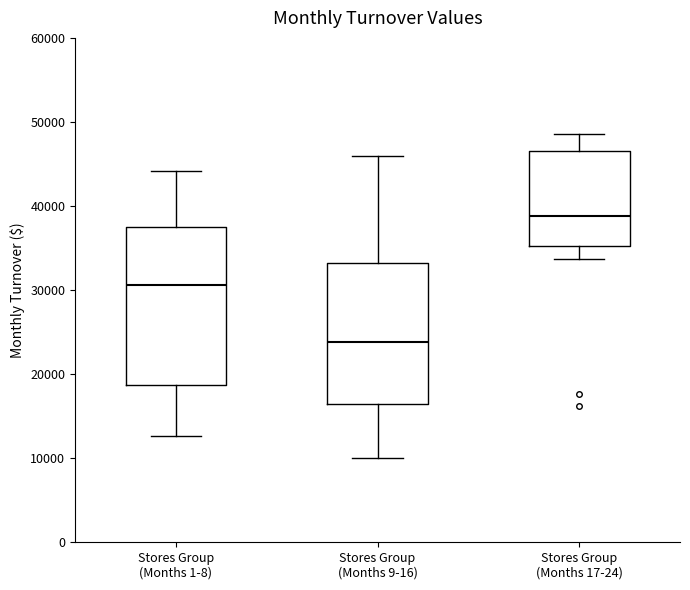

Which box has the highest median line?

Stores Group (Months 17-24)